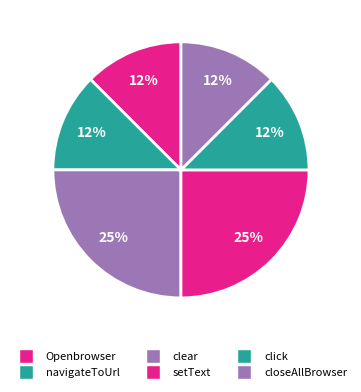

To the nearest percent, what is the average slice percentage?

17%